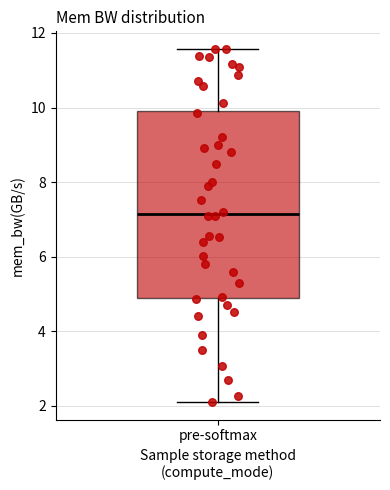

Read this box plot against the y-axis: the position of the median line, the range covered by the box, and the ends of both whiskers. The values are not printed on the chart, so give them approximately, as read against the axis.

median 7.2, box 4.8 to 10.0, whiskers 2.0 to 11.6